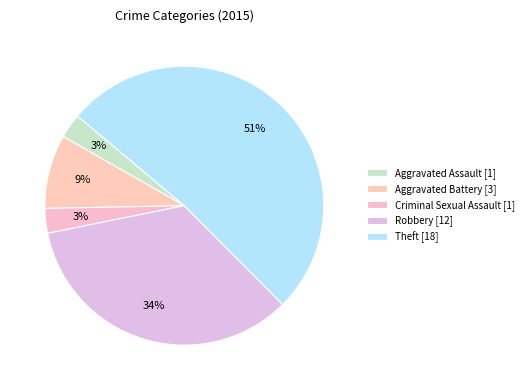

Is it true that Robbery is 44% of the pie?

False